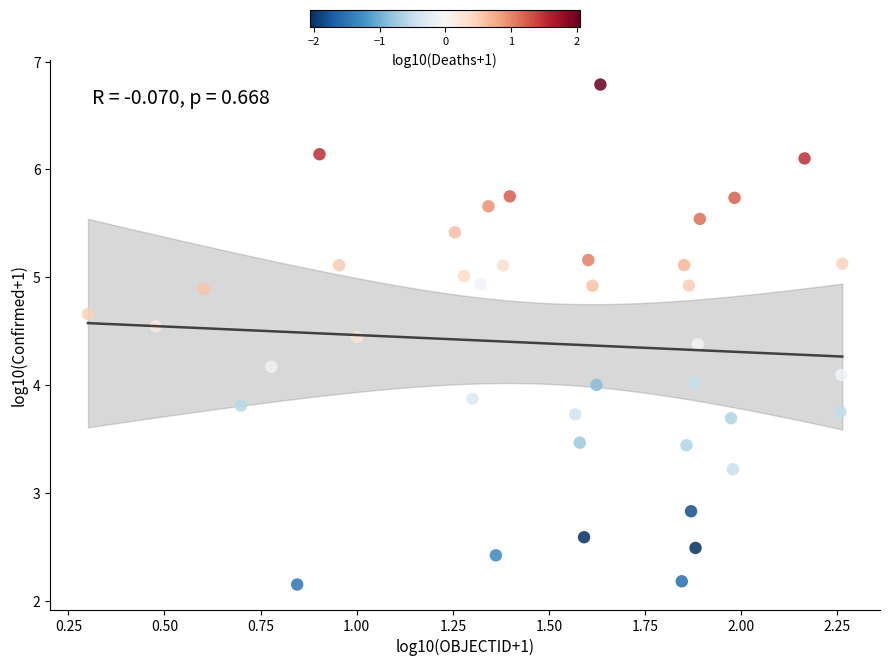

What is the range of Y values (max minus min)?

4.6